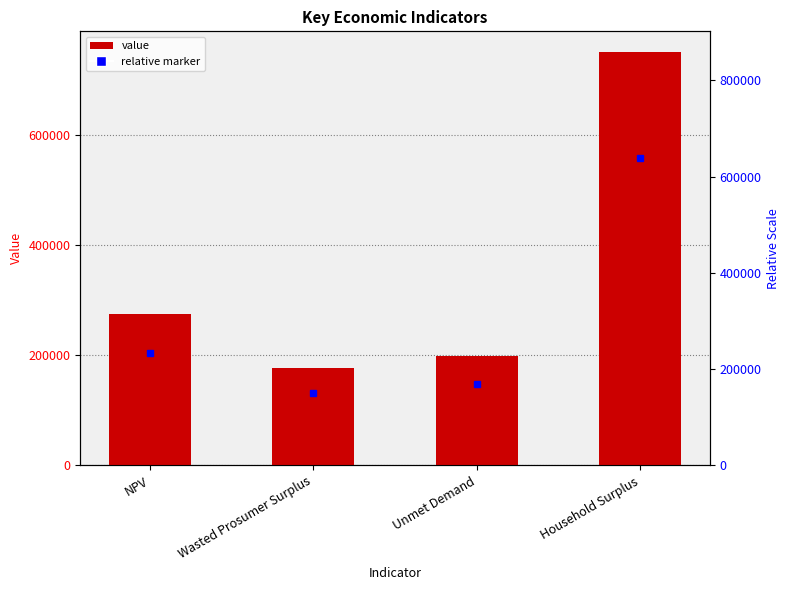

Where does the data first go above 275859?

NPV